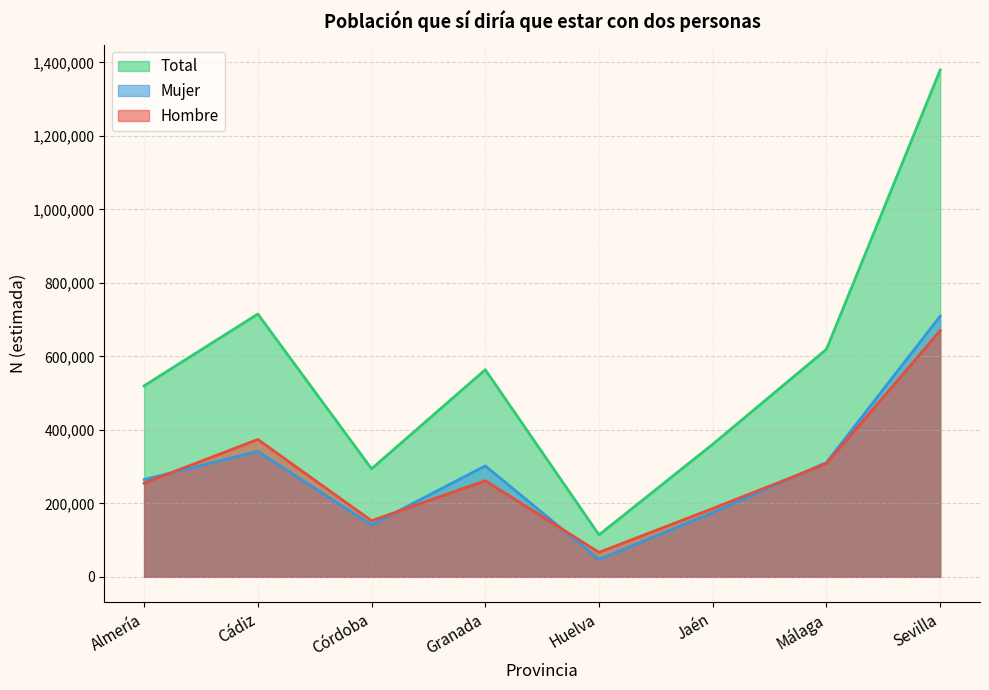

At which category is the sum across all series the highest?

Sevilla